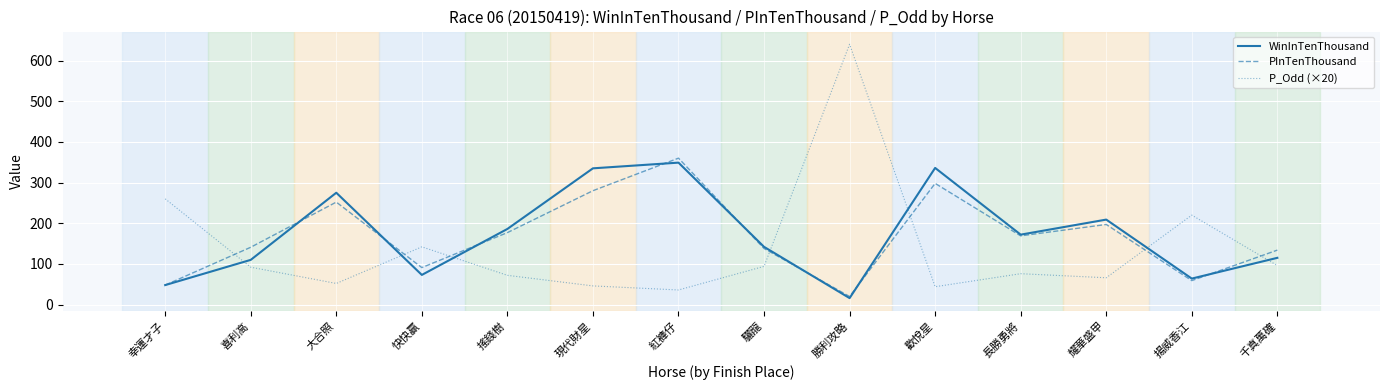

What is the lowest value of the WinInTenThousand series?

16